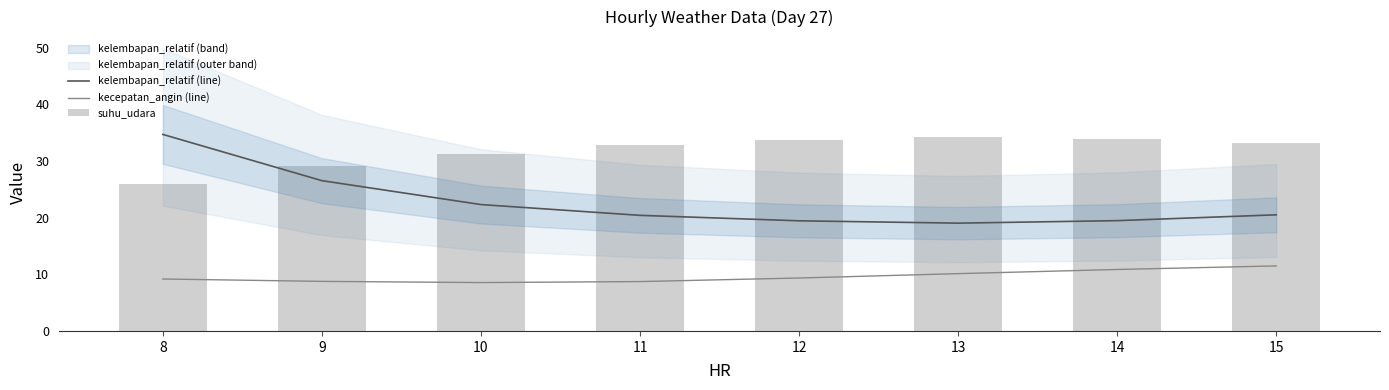

Read the suhu_udara value at 15.

33.2